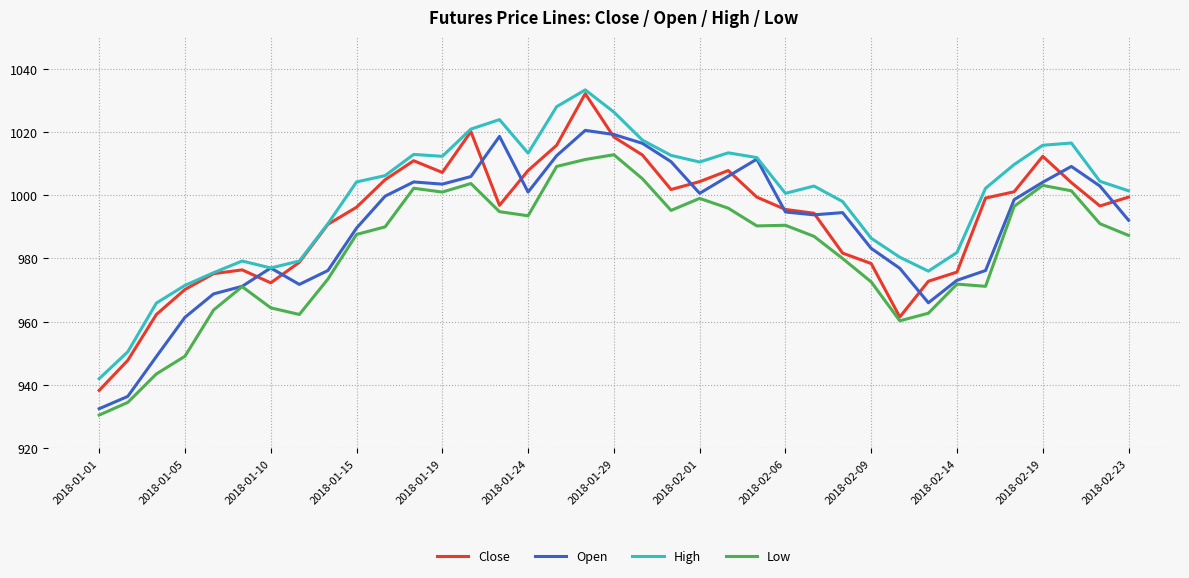

Which series has the widest spread of values?

Close